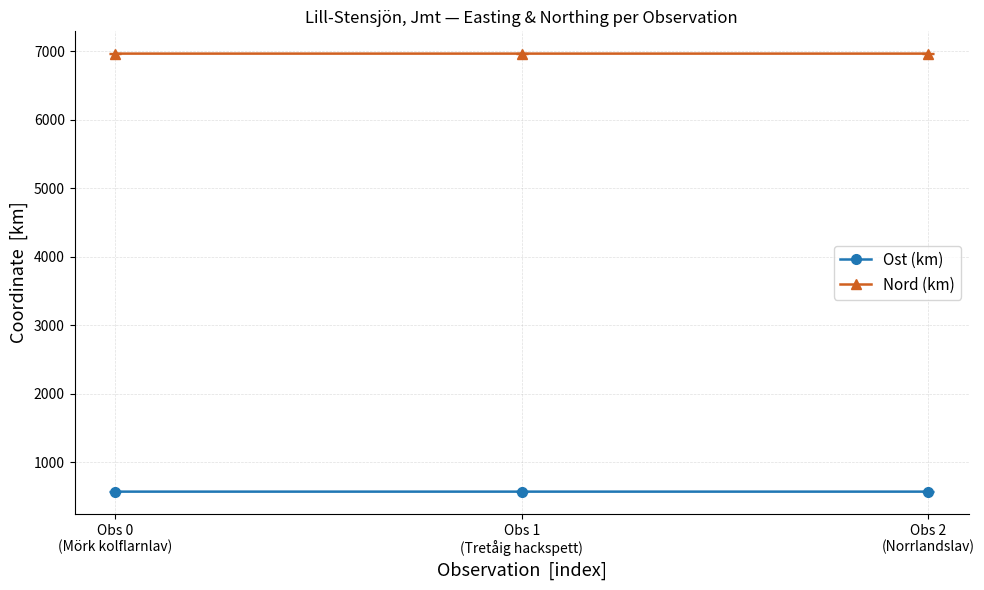

List the series in order of their peak value, highest first.

Nord (km), Ost (km)